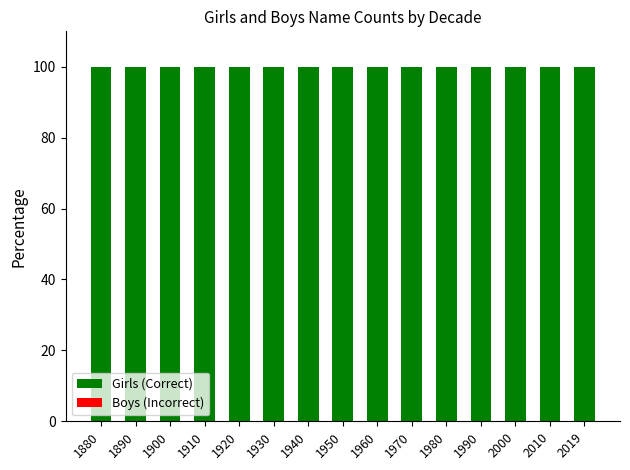

At how many categories does at least one series exceed 25?

15